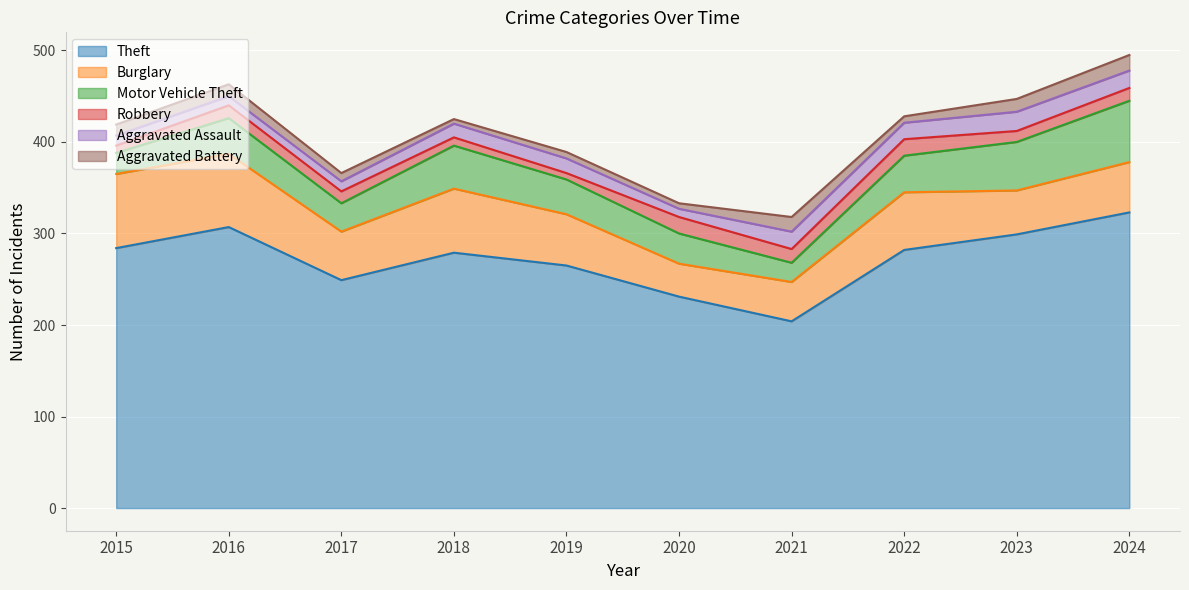

In Motor Vehicle Theft, how many points are lower than both neighbors (excluding endpoints)?

2